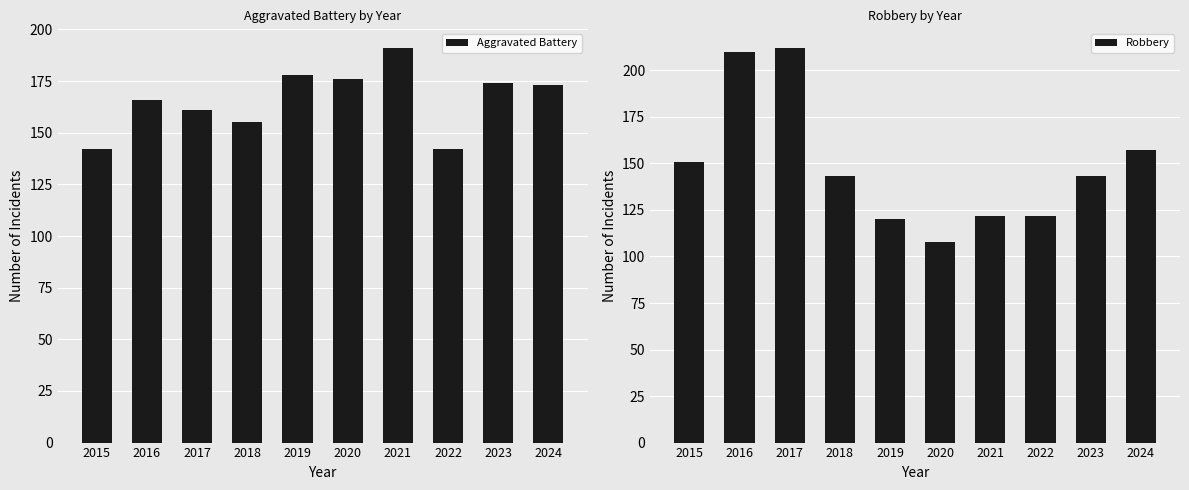

Reading left to right, list all the values displayed in this chart.

Aggravated Battery: 2015=142	2016=166	2017=161	2018=155	2019=178	2020=176	2021=191	2022=142	2023=174	2024=173
Robbery: 2015=151	2016=210	2017=212	2018=143	2019=120	2020=108	2021=122	2022=122	2023=143	2024=157